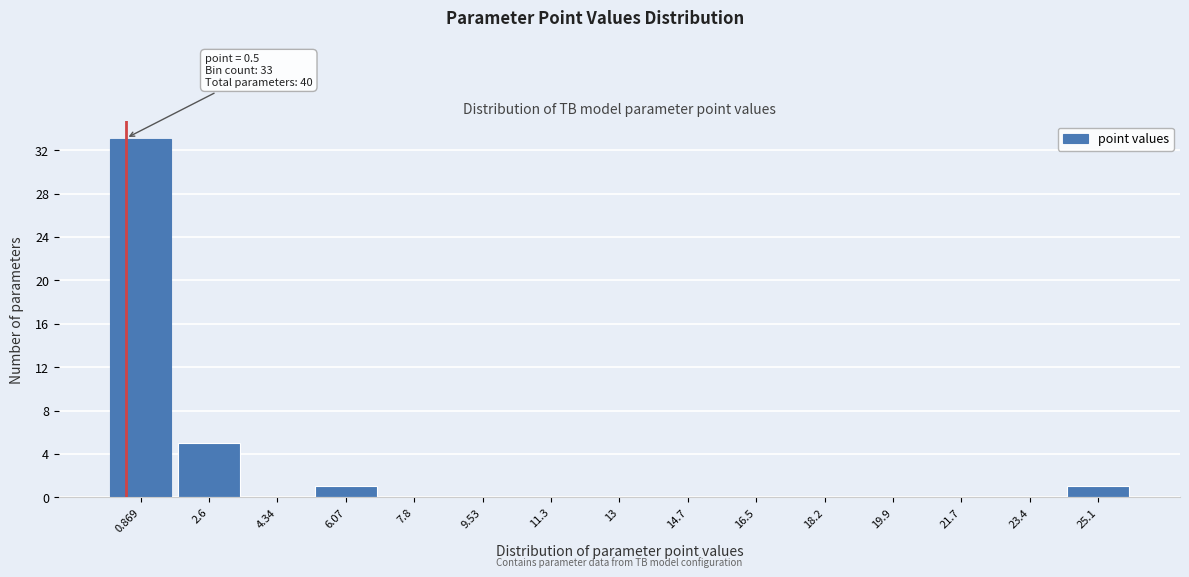

Over which range of the x-axis is the bar tallest?

0.0 to 1.8